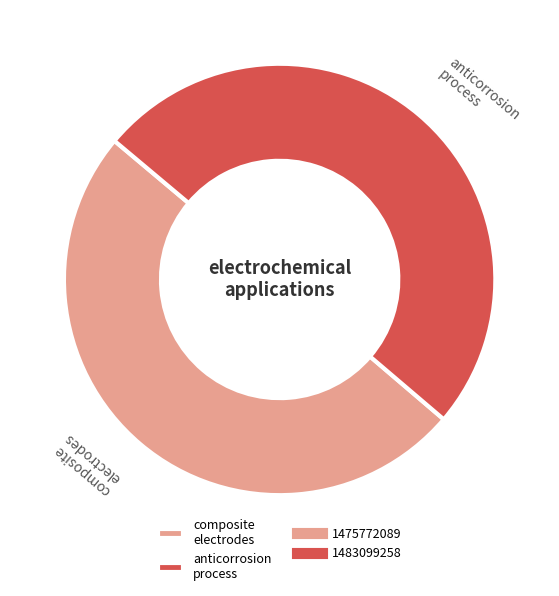

The composite electrodes slice represents 50% of the pie. True or false?

True